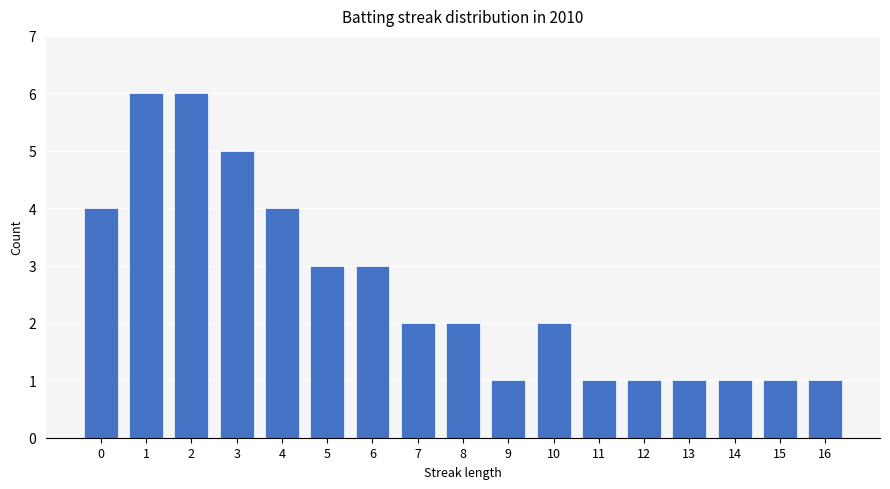

How many bars are there in total?

17